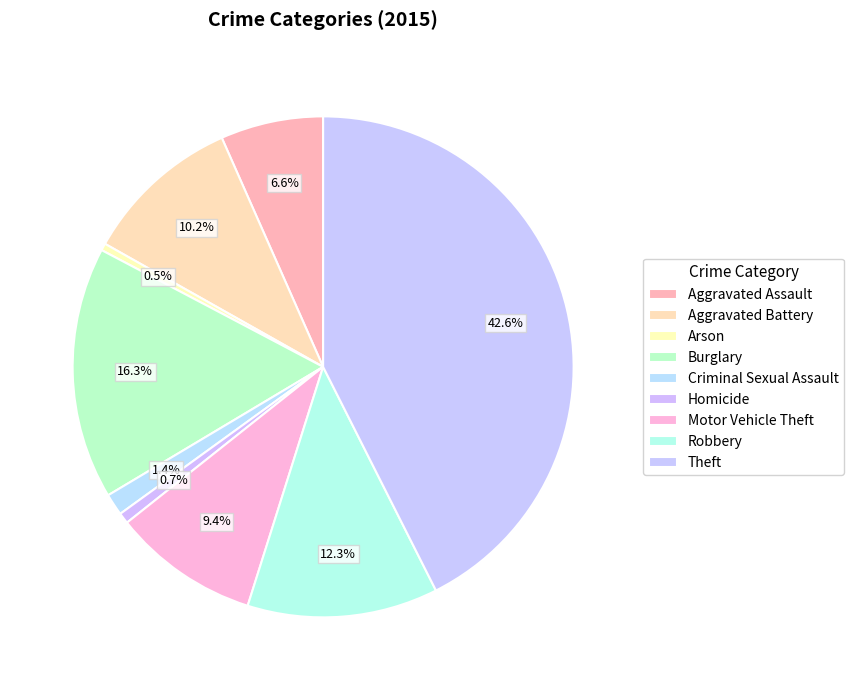

Count the number of slices in the pie.

9